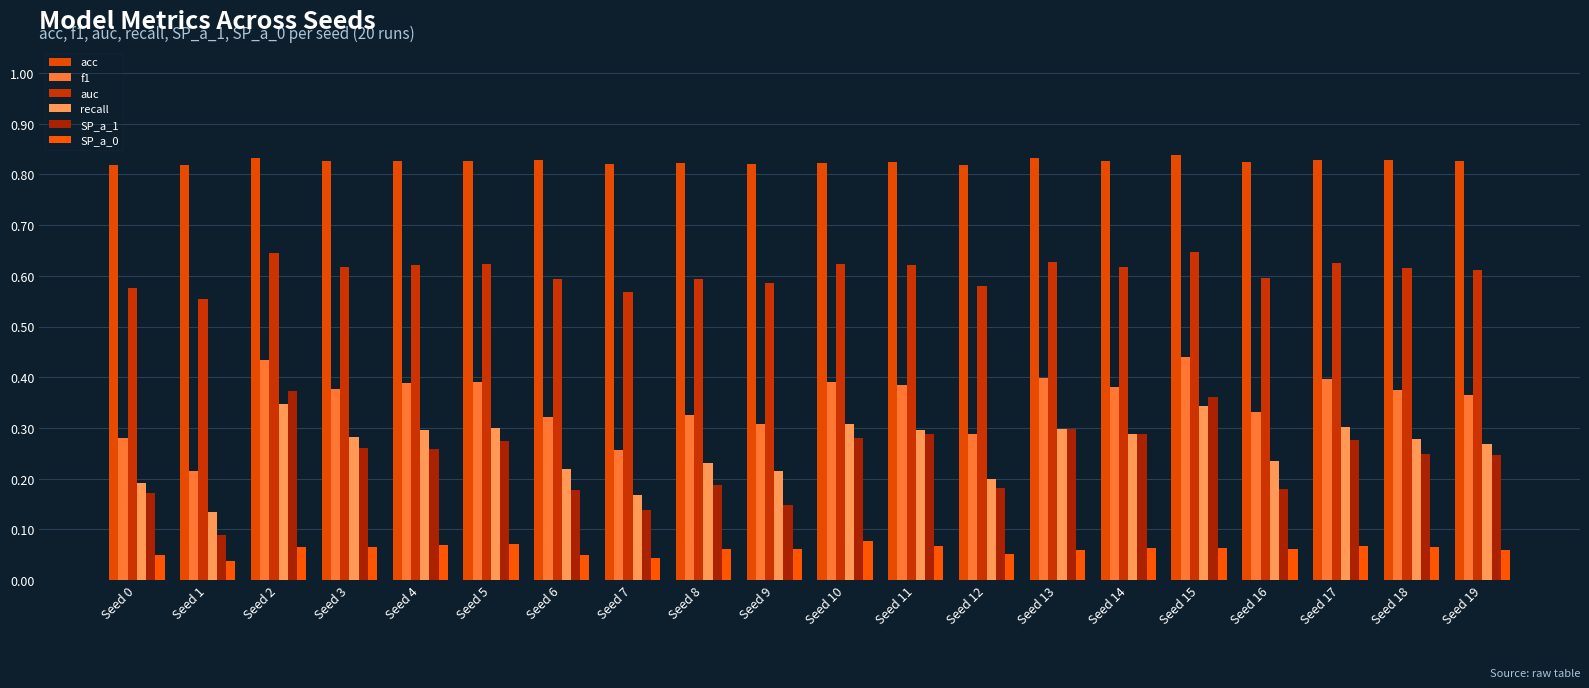

How many groups of bars are there?

20